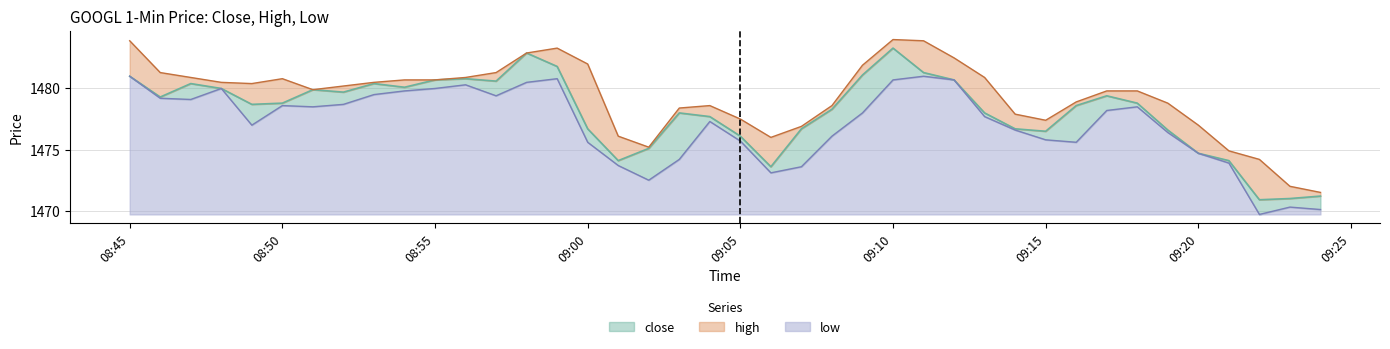

What is the spread (max minus min) of values at 2024-03-19 08:53:00?

1.0